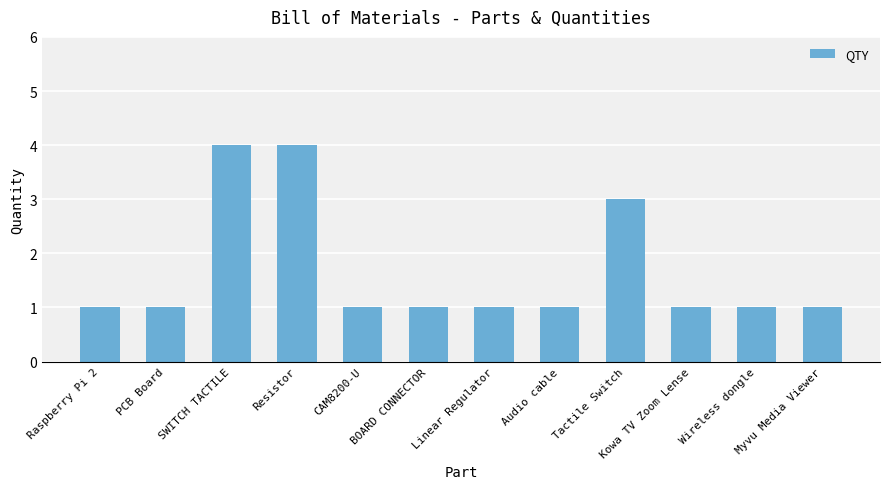

Reading left to right, what are all the values shown in this chart?

Raspberry Pi 2=1	PCB Board=1	SWITCH TACTILE=4	Resistor=4	CAM8200-U=1	BOARD CONNECTOR=1	Linear Regulator=1	Audio cable=1	Tactile Switch=3	Kowa TV Zoom Lense=1	Wireless dongle=1	Myvu Media Viewer=1